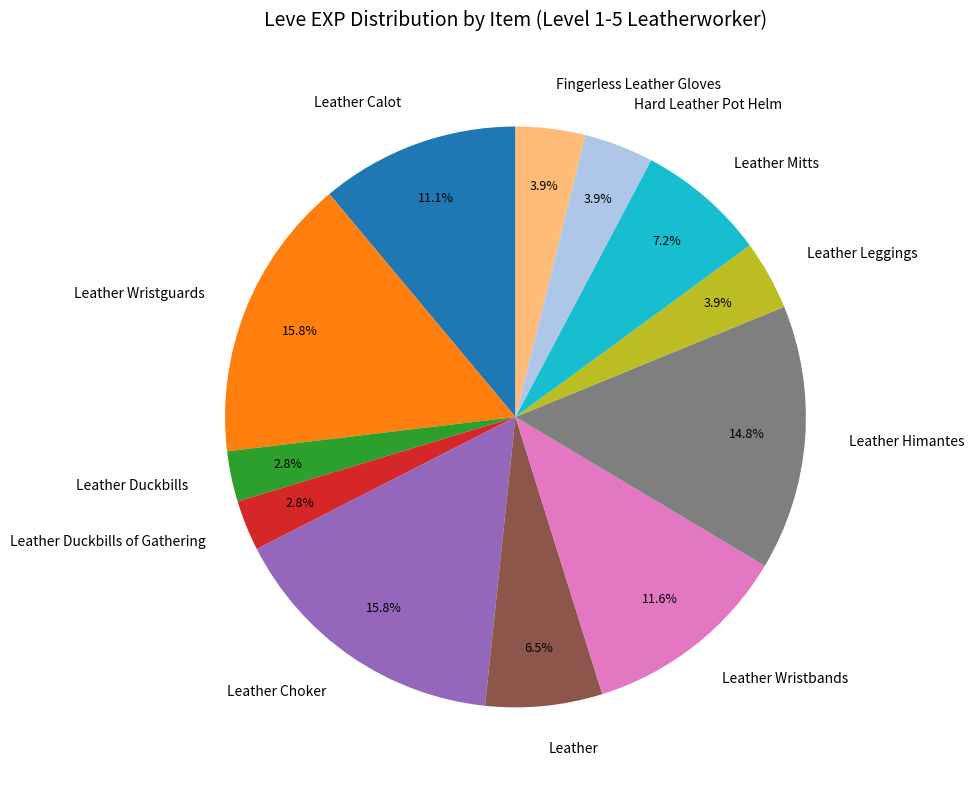

What percentage do Leather and Fingerless Leather Gloves together represent?

10.4%